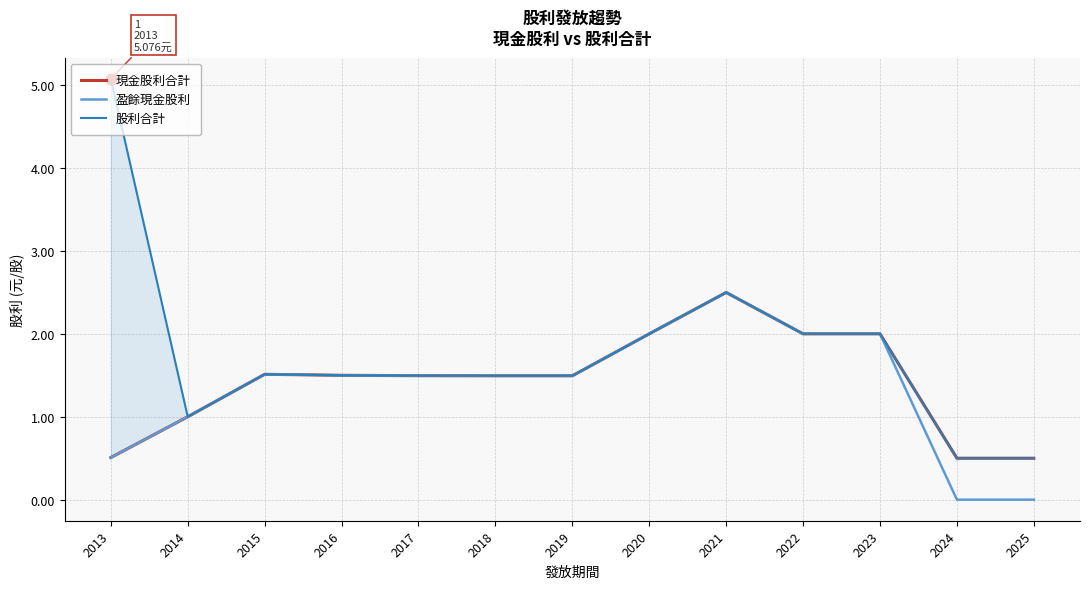

Which series contains the highest Y value?

股利合計